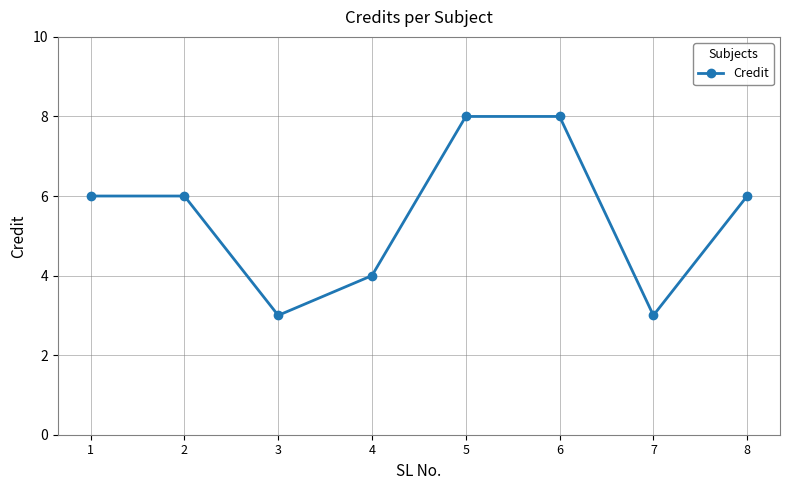

What value does the data have at 1?

6